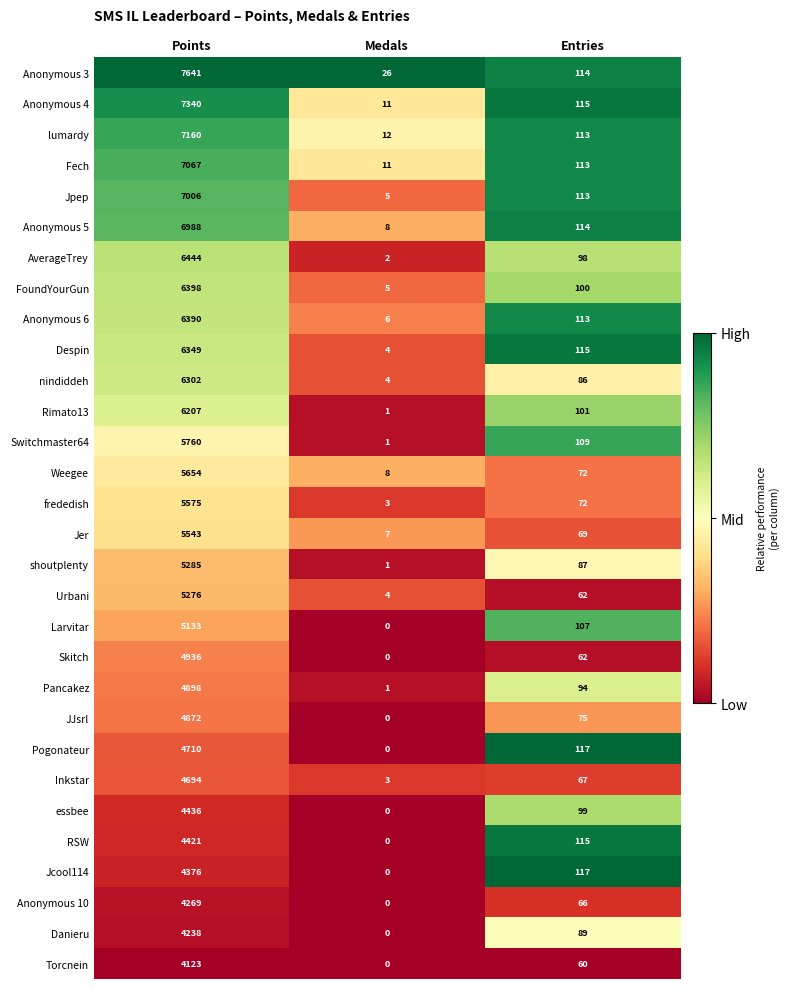

Between Points and Entries, which series saw the biggest shift?

Anonymous 3